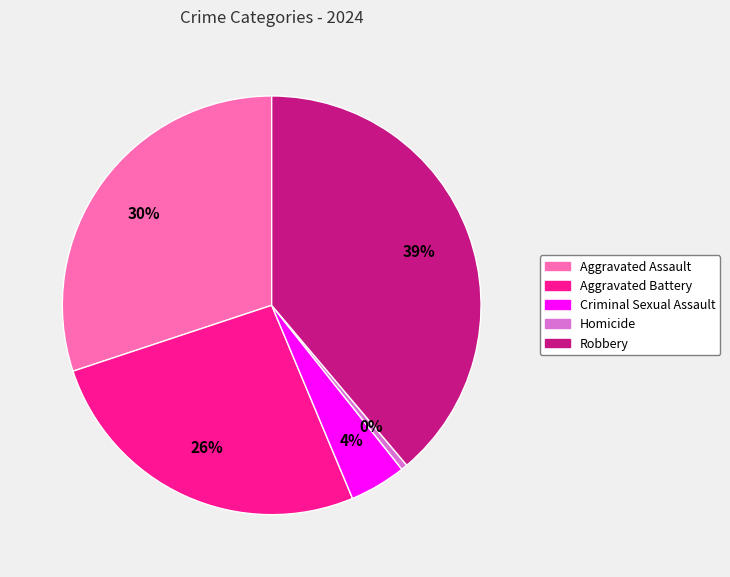

Is the sum of Aggravated Battery and Criminal Sexual Assault greater than half?

No